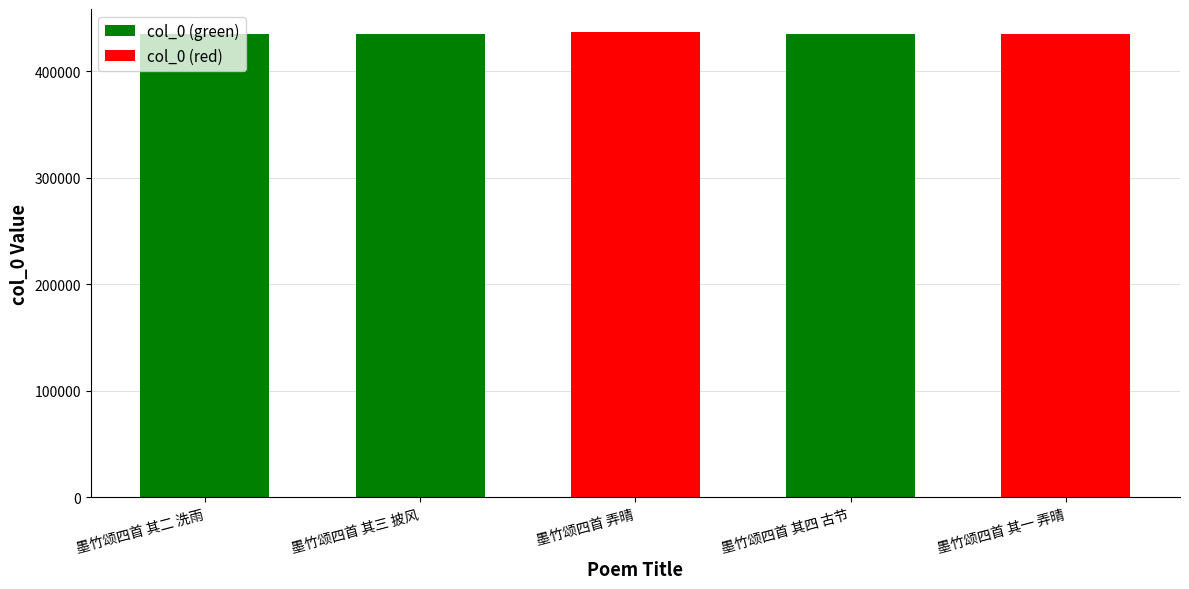

How many groups of bars are there?

5